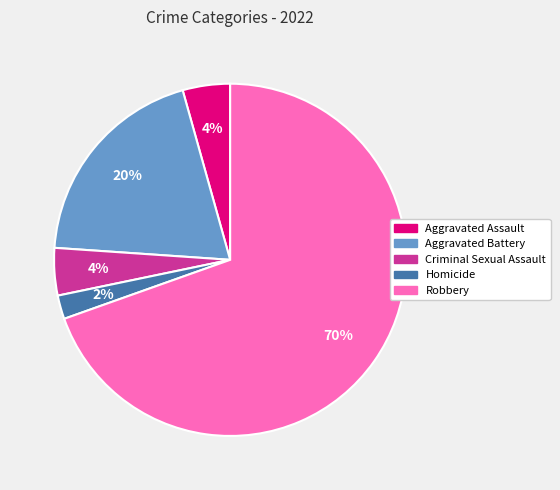

What percentage is the Robbery slice, to the nearest percent?

70%